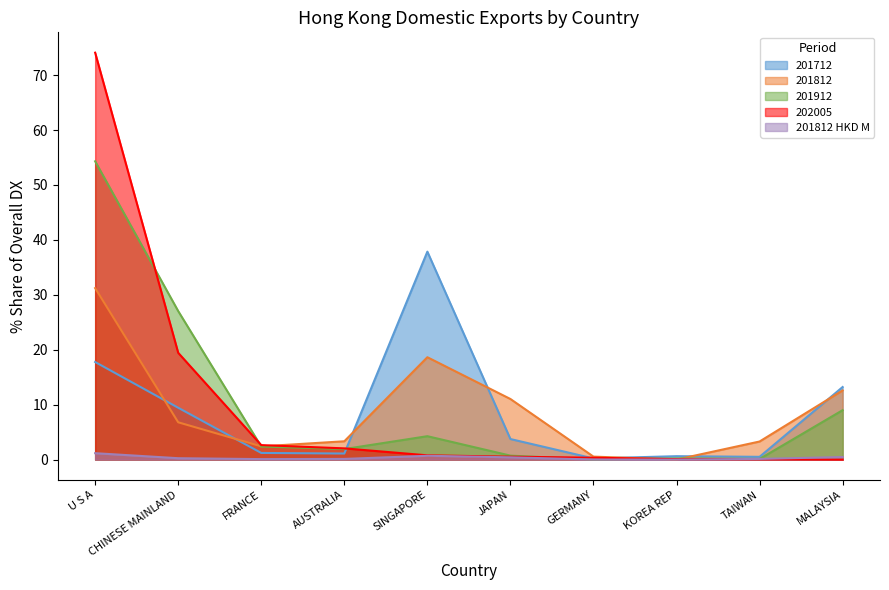

Reading left to right, list all the values displayed in this chart.

201912_% Share: U S A=54.3	CHINESE MAINLAND=27.0	FRANCE=2.4	AUSTRALIA=1.9	SINGAPORE=4.3	JAPAN=0.7	GERMANY=0.0	KOREA REP=0.2	TAIWAN=0.1	MALAYSIA=9.0
201812_% Share: U S A=31.2	CHINESE MAINLAND=6.8	FRANCE=2.4	AUSTRALIA=3.3	SINGAPORE=18.6	JAPAN=11.0	GERMANY=0.5	KOREA REP=0.0	TAIWAN=3.3	MALAYSIA=12.6
201812 (HKD M): U S A=1.2	CHINESE MAINLAND=0.3	FRANCE=0.1	AUSTRALIA=0.1	SINGAPORE=0.7	JAPAN=0.4	GERMANY=0.0	KOREA REP=0.0	TAIWAN=0.1	MALAYSIA=0.5
202005_% Share: U S A=74.1	CHINESE MAINLAND=19.4	FRANCE=2.6	AUSTRALIA=2.0	SINGAPORE=0.8	JAPAN=0.5	GERMANY=0.3	KOREA REP=0.1	TAIWAN=0.1	MALAYSIA=0.0
201712_% Share: U S A=17.8	CHINESE MAINLAND=9.4	FRANCE=1.2	AUSTRALIA=1.1	SINGAPORE=37.9	JAPAN=3.7	GERMANY=0.2	KOREA REP=0.6	TAIWAN=0.5	MALAYSIA=13.2